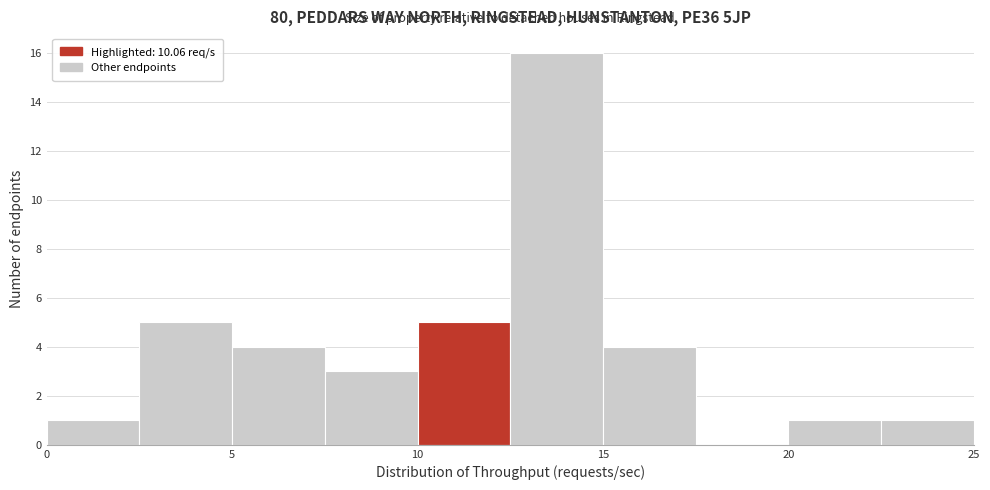

Reading left to right, transcribe this chart: for each bar, give the range it covers on the x-axis and its height. The values are not printed on the chart, so give them approximately, as read against the axis.

0.0 to 2.5: 1
2.5 to 5.0: 5
5.0 to 7.5: 4
7.5 to 10.0: 3
10.0 to 12.5: 5
12.5 to 15.0: 16
15.0 to 17.5: 4
17.5 to 20.0: 0
20.0 to 22.5: 1
22.5 to 25.0: 1